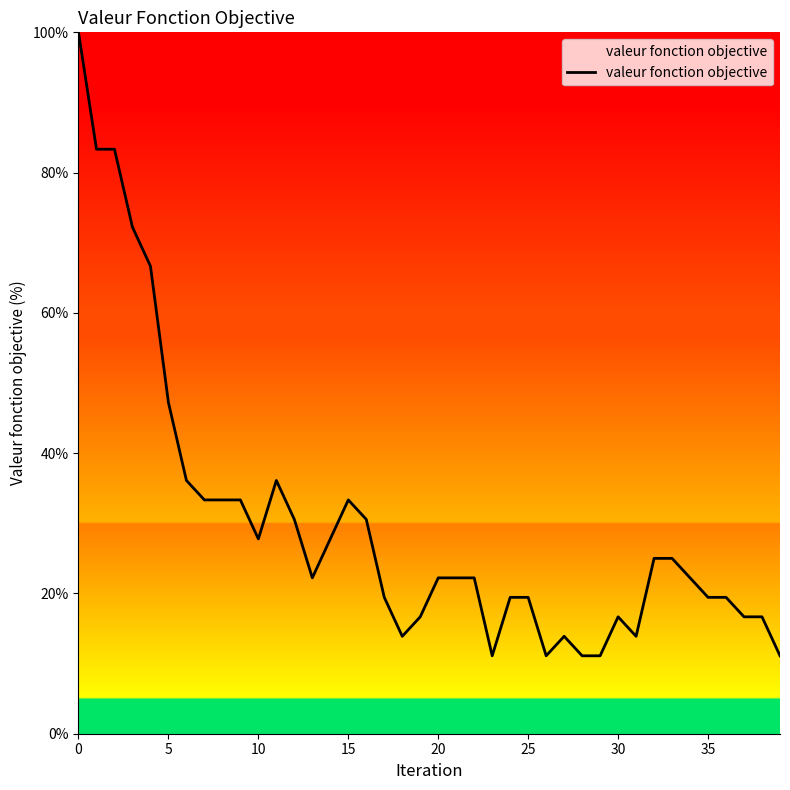

What is the difference between the maximum and minimum values?

88.9